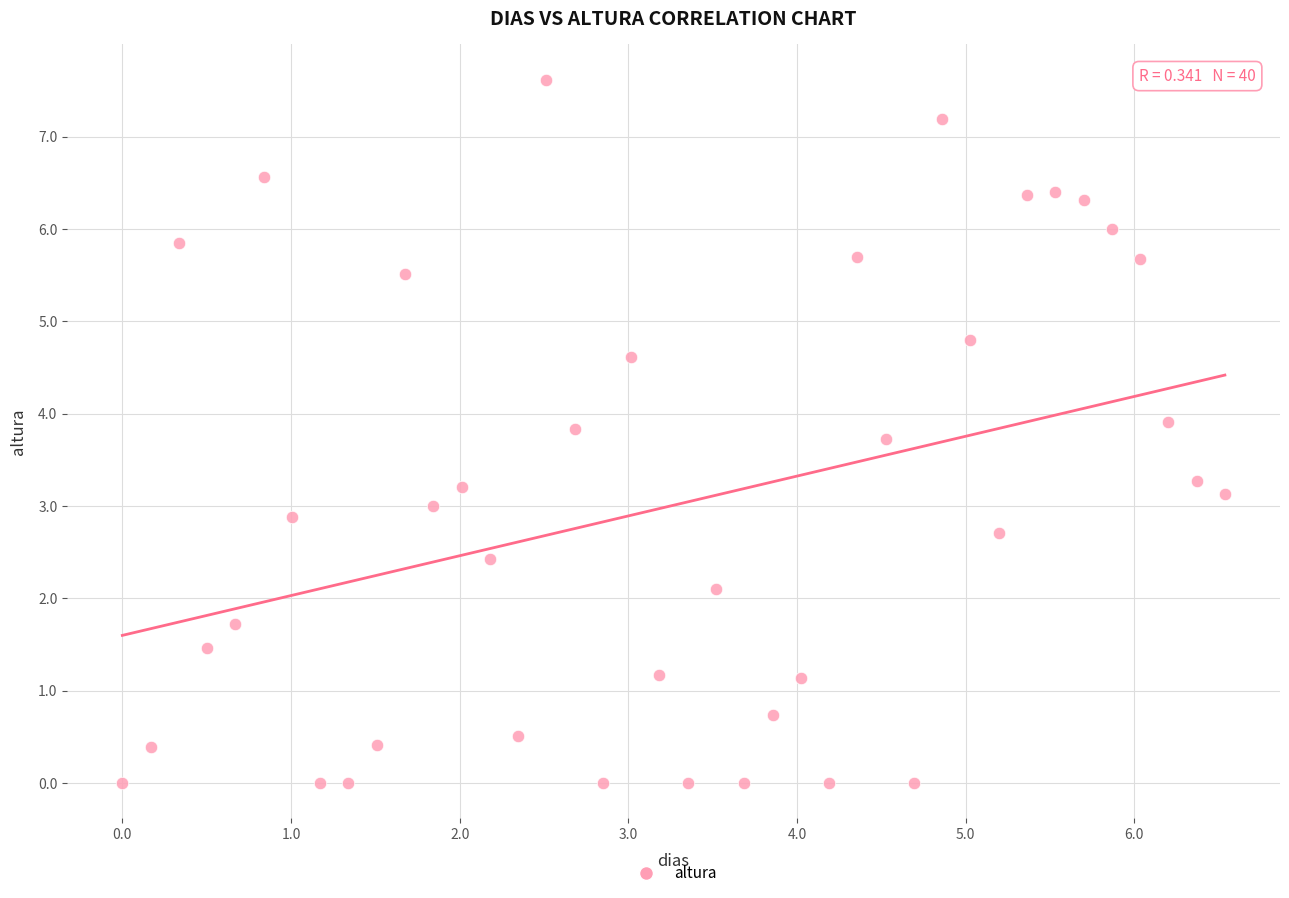

What is the range of Y values (max minus min)?

7.6